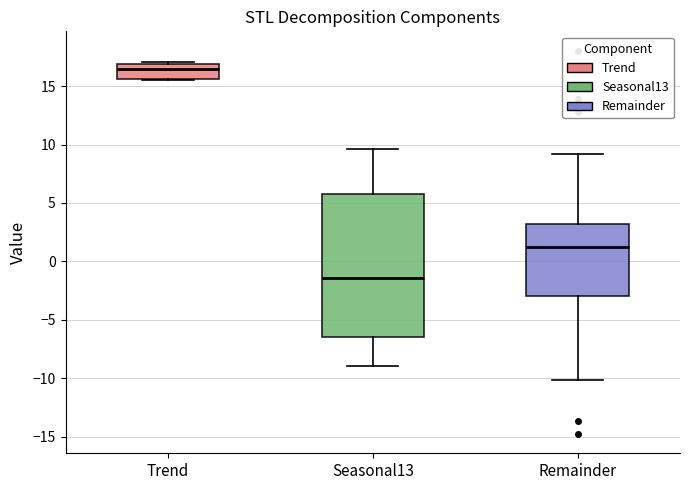

Where does the median line of the box for Trend sit on the y-axis? The values are not printed on the chart, so give them approximately, as read against the axis.

16.5